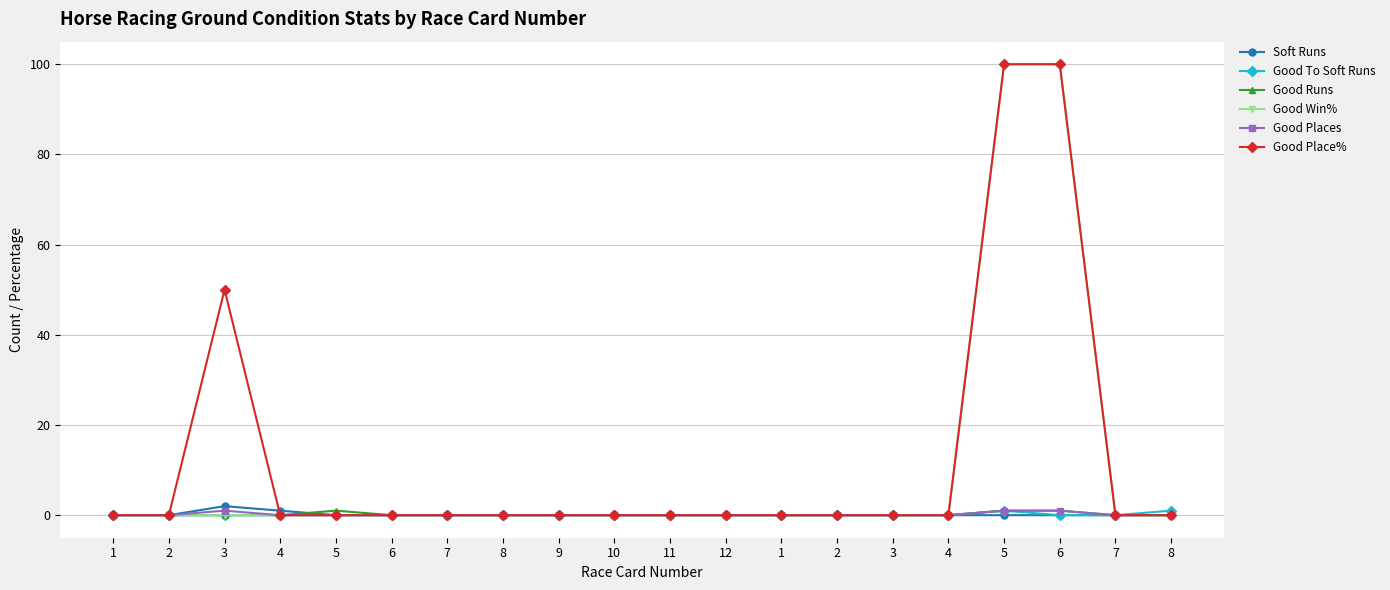

What is the greatest value displayed?

100